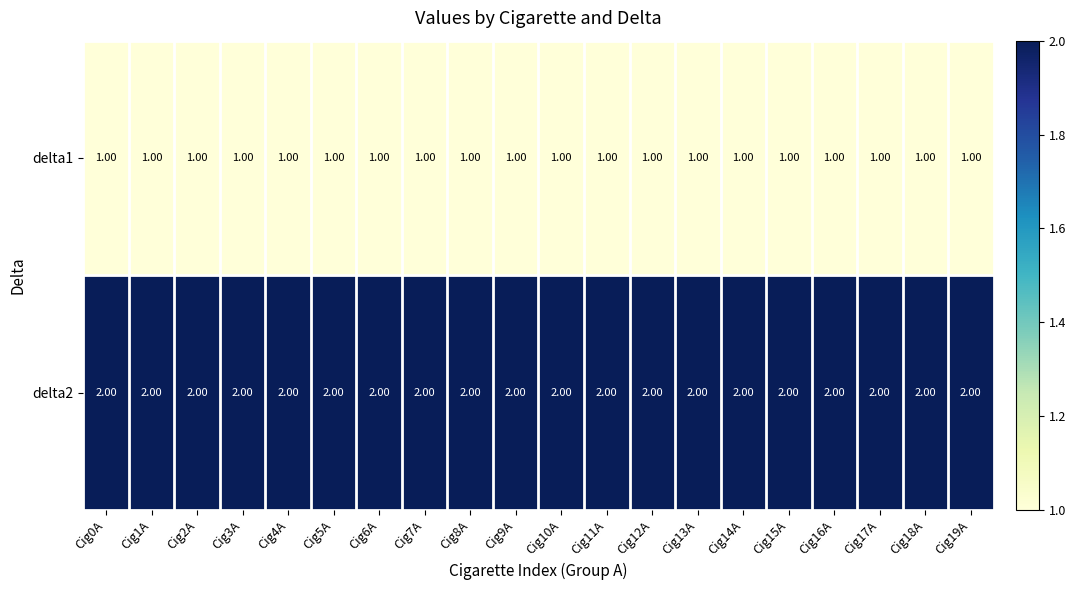

Rank the series by their maximum value, from highest to lowest.

delta2, delta1